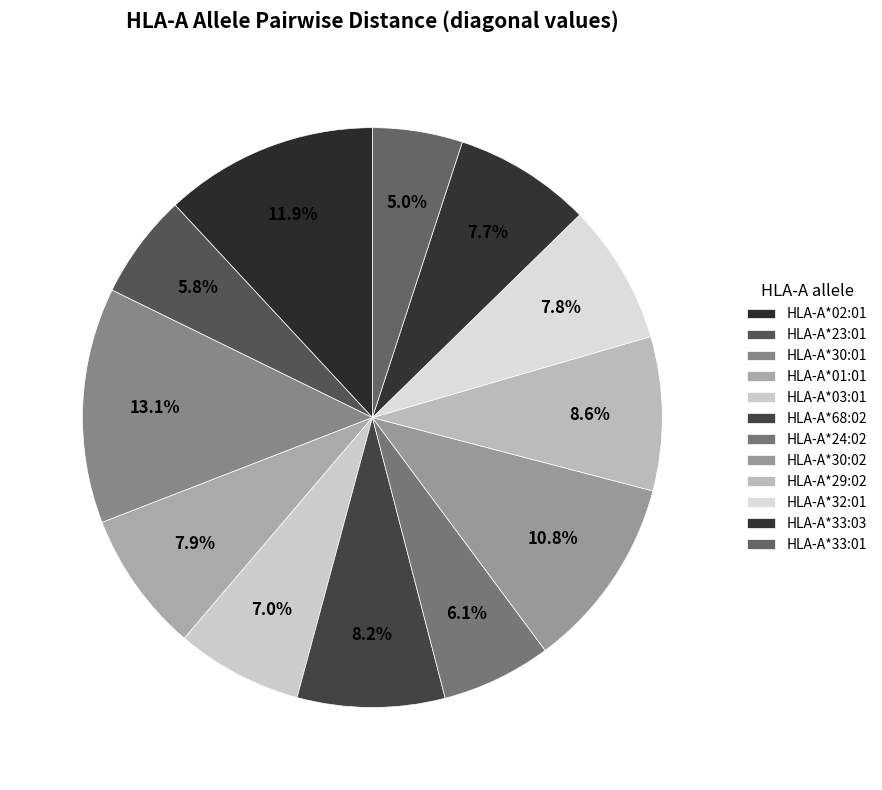

How many segments does this pie chart have?

12